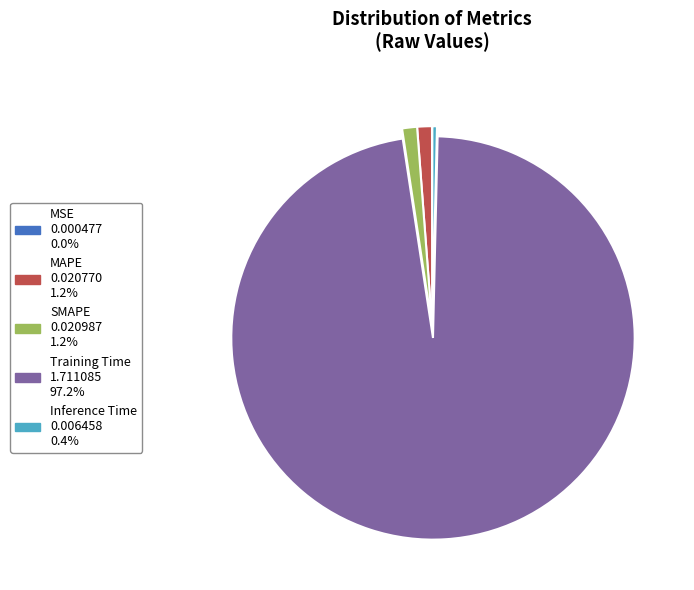

Is the sum of MAPE and SMAPE greater than half?

No